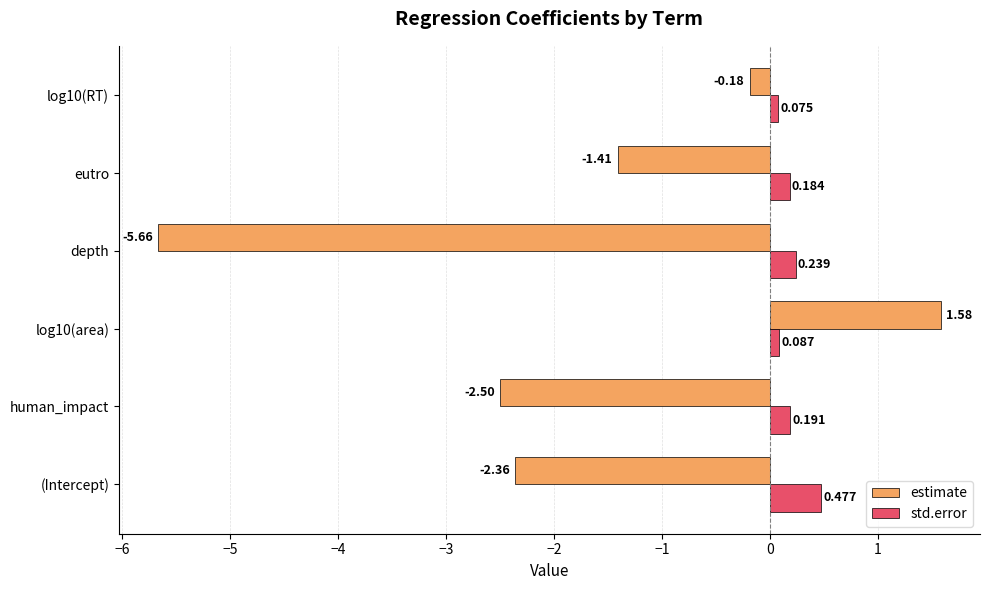

Which series has the widest spread of values?

estimate